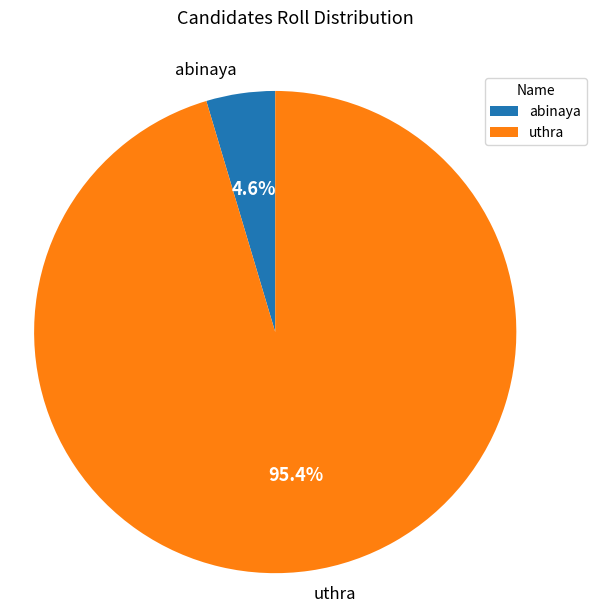

To the nearest percent, what is the combined percentage of uthra and abinaya?

100%